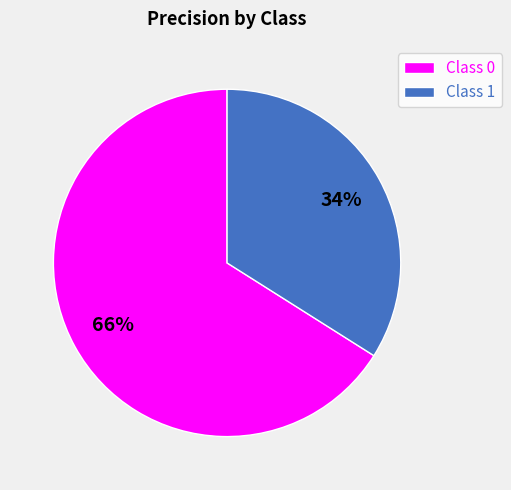

To the nearest percent, what is the difference between the largest and smallest slice percentages?

32%